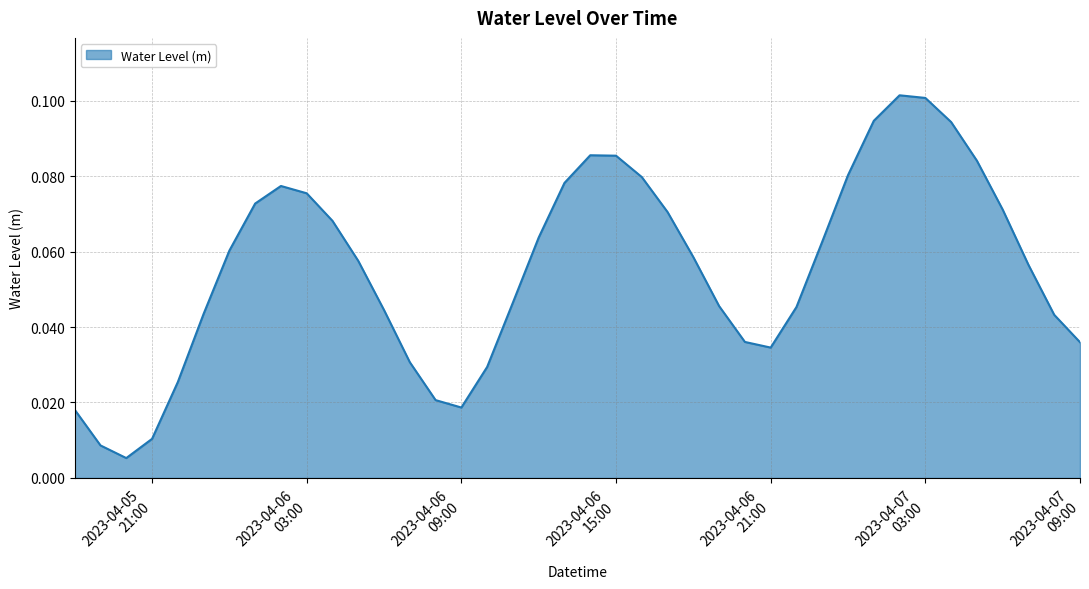

How many categories are shown in the chart?

40